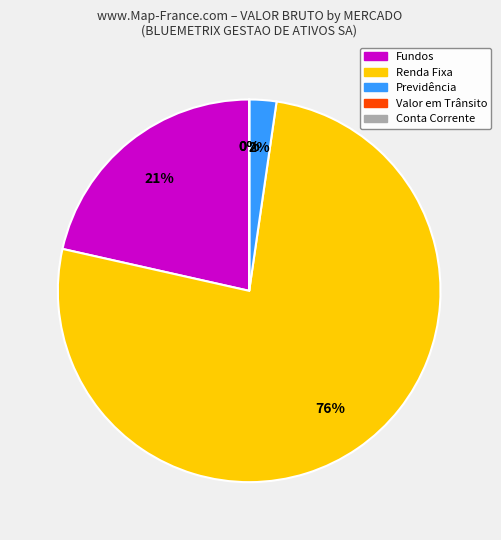

Is there any slice that represents more than half of the pie?

Yes